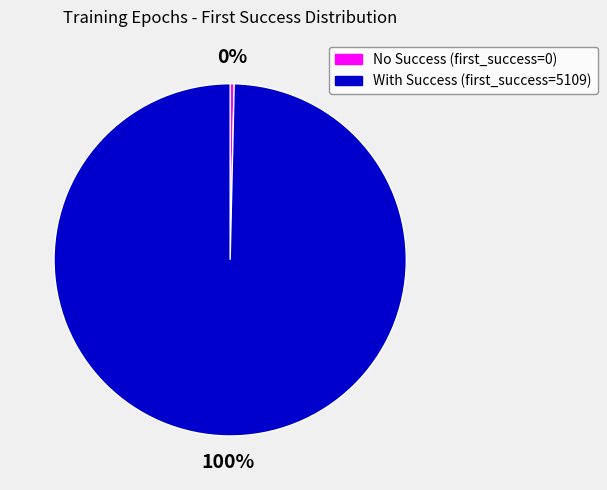

Is there a majority slice in this chart?

Yes